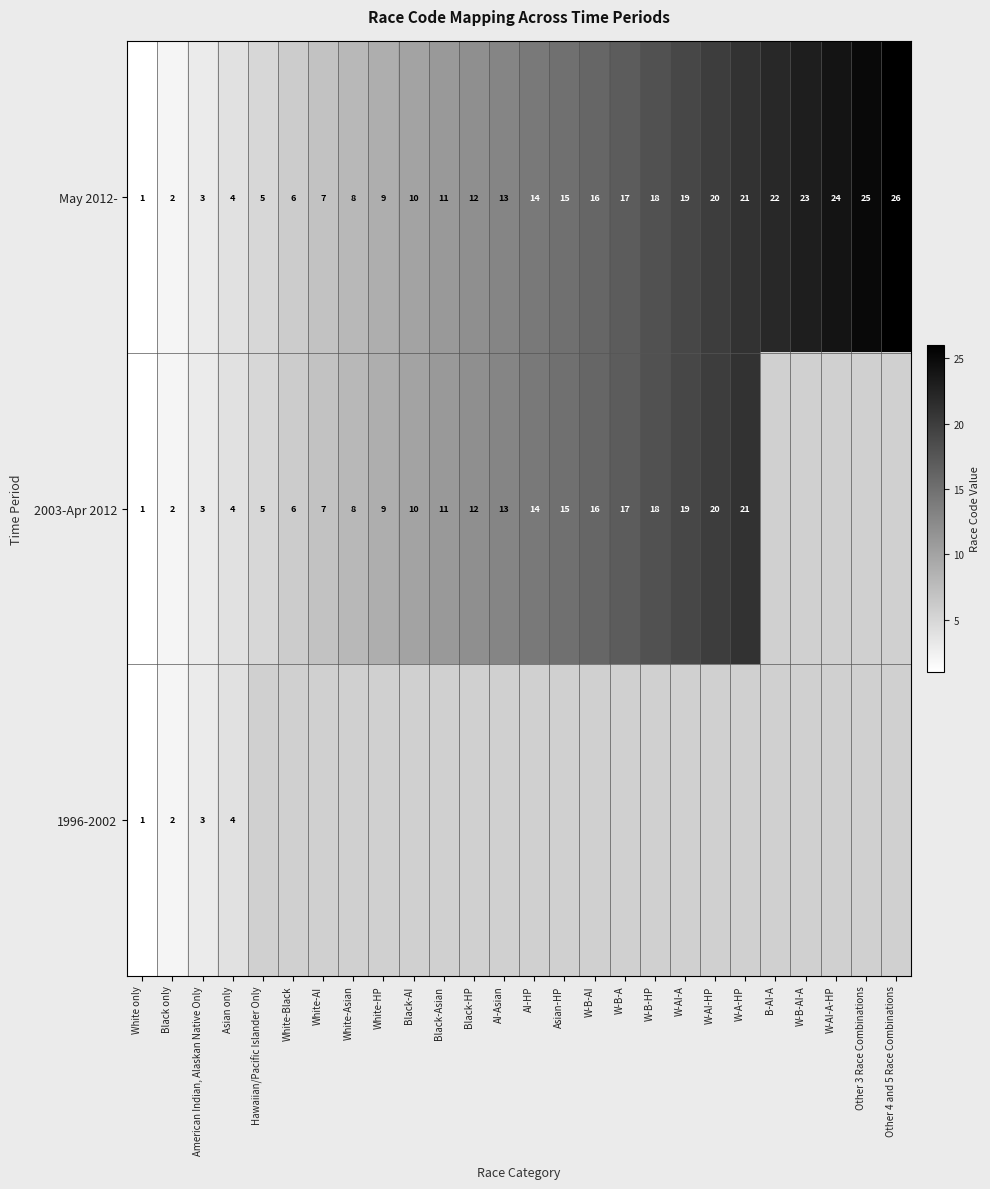

What is the sum of the 2003-Apr 2012 values at W-B-AI and W-A-HP?

37